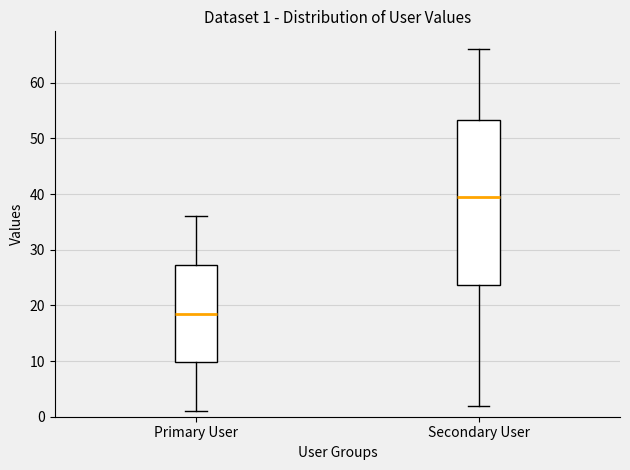

Which box's median line is the highest?

Secondary User